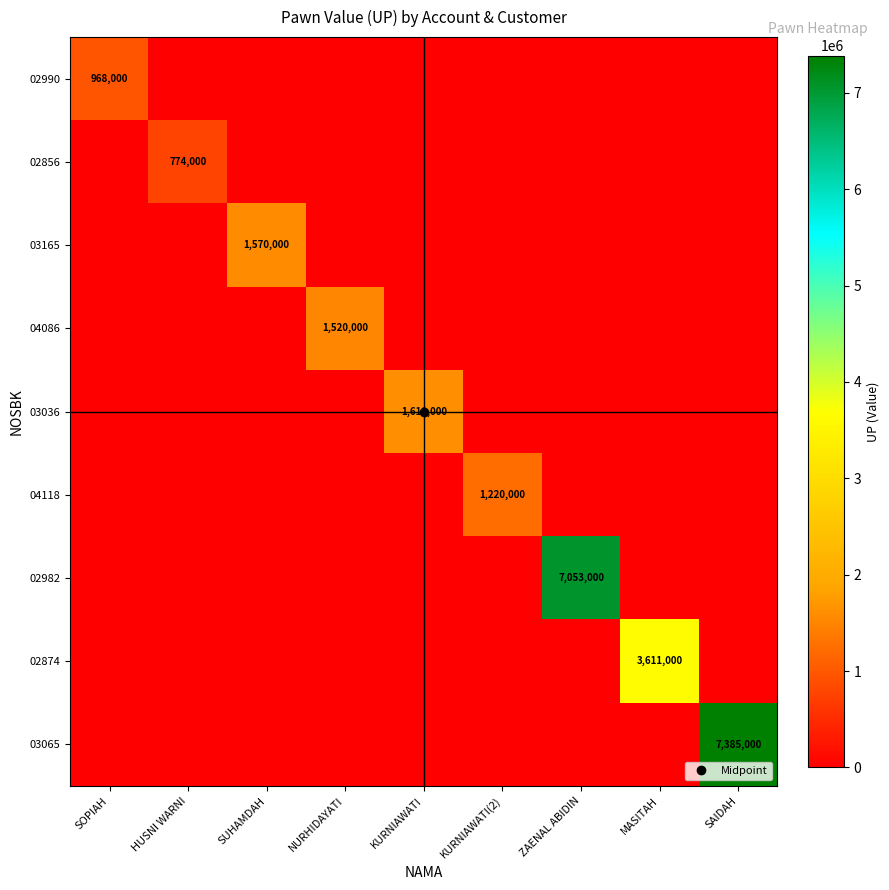

What is the spread (max minus min) of values at KURNIAWATI(2)?

1220000